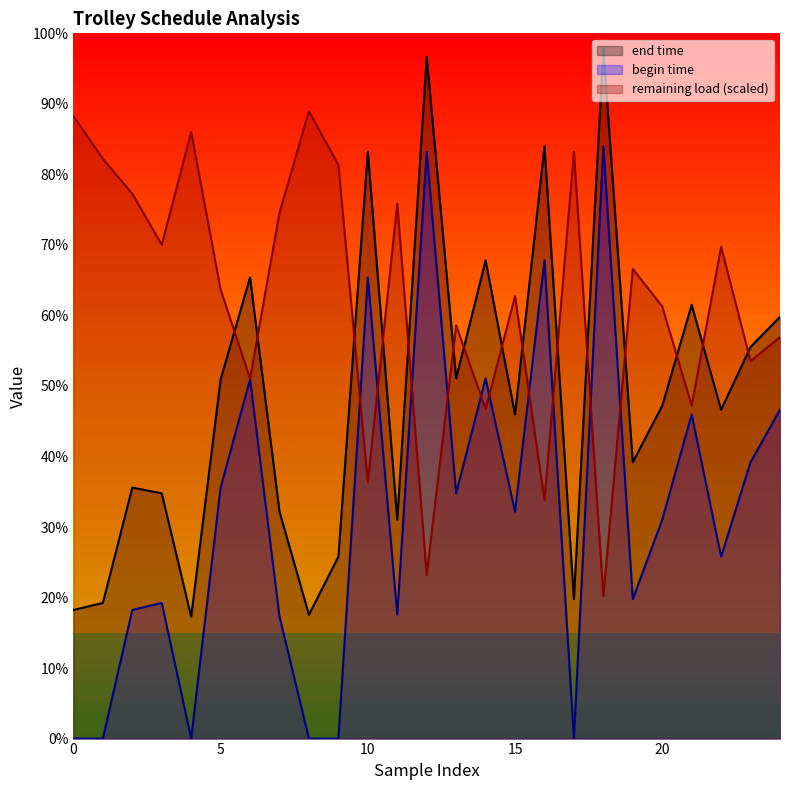

What is the difference between the second highest and second lowest values in the remaining load series?

221.2